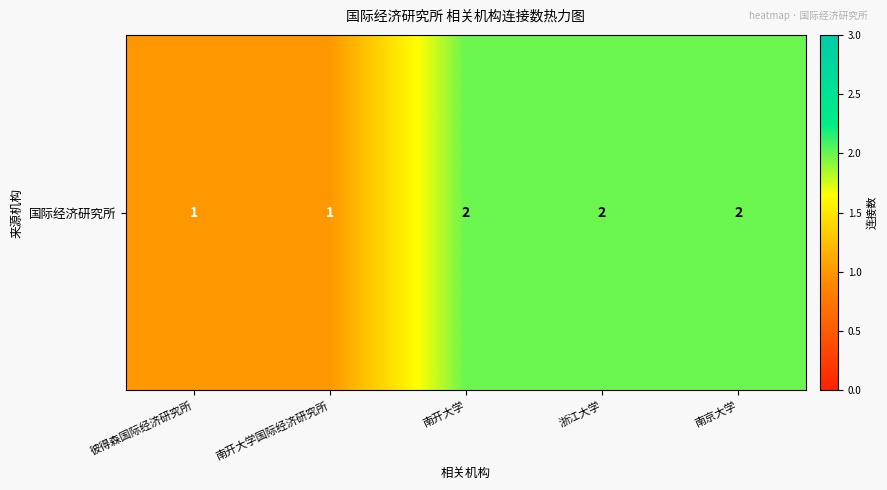

Reading left to right, what are all the values shown in this chart?

彼得森国际经济研究所=1	南开大学国际经济研究所=1	南开大学=2	浙江大学=2	南京大学=2